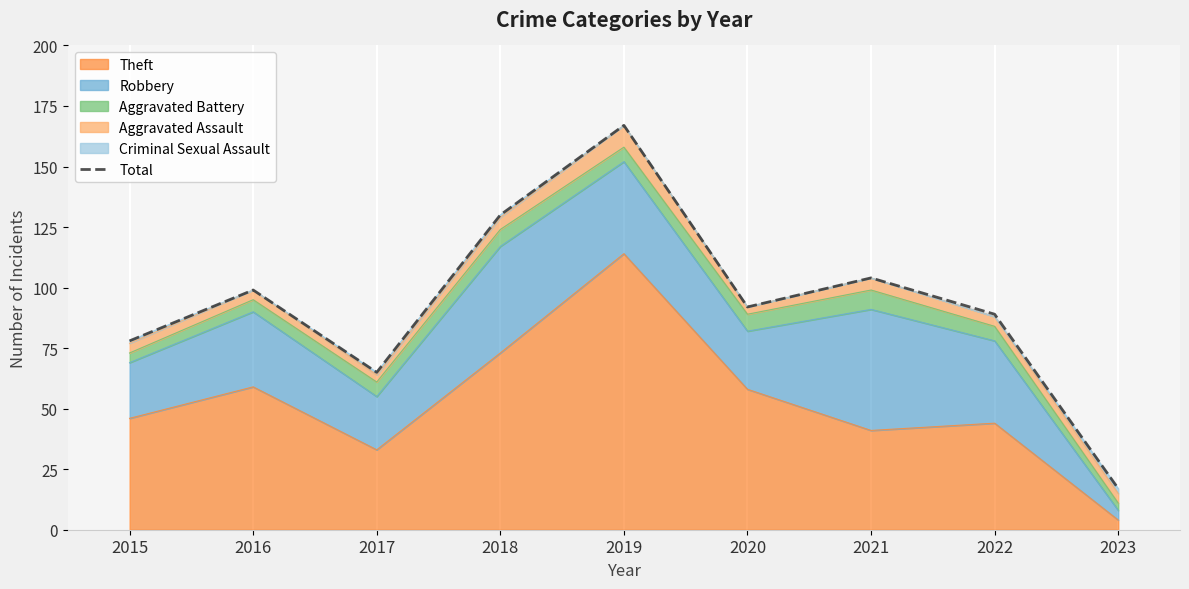

What is the sum of the values at 2020 and 2018?

222